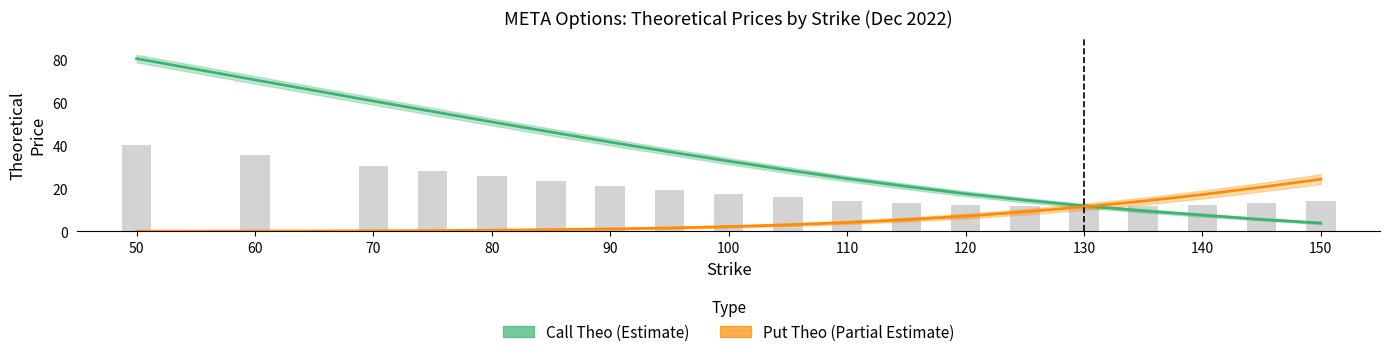

Reading left to right, what are all the values shown in this chart?

Call Theo (Estimate): 80.2	70.4	60.5	55.7	50.8	46.1	41.4	36.9	32.6	28.4	24.4	20.9	17.4	14.5	11.8	9.5	7.5	5.5	3.8
Put Theo (Partial Estimate): 0.0	0.1	0.2	0.3	0.5	0.7	1.1	1.5	2.2	3.0	4.1	5.4	7.0	9.0	11.4	14.0	17.0	20.5	24.2